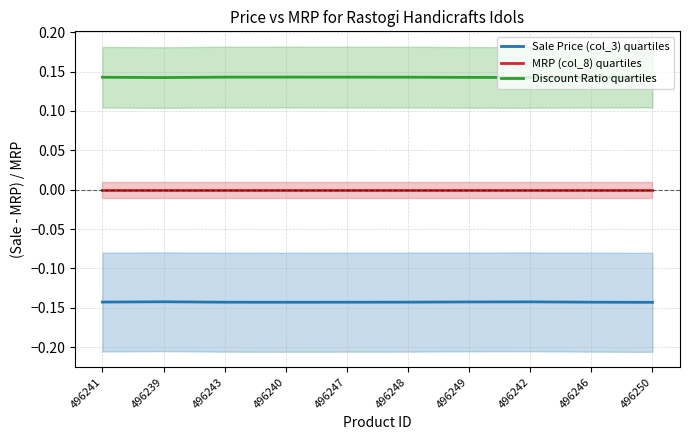

What is the sum of all Discount Ratio quartiles values?

1.4